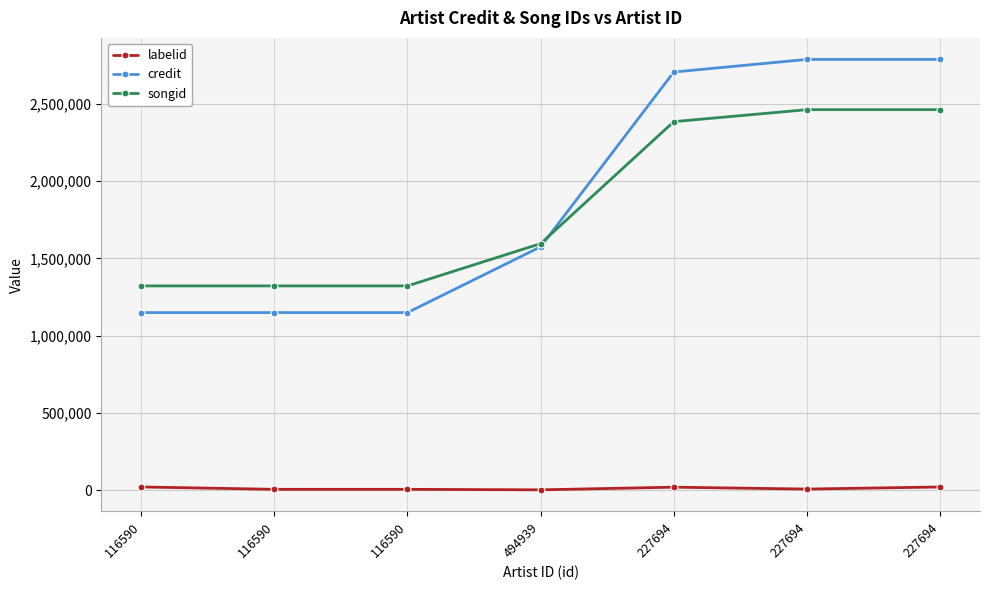

Is this an area chart (filled region under the line)?

No